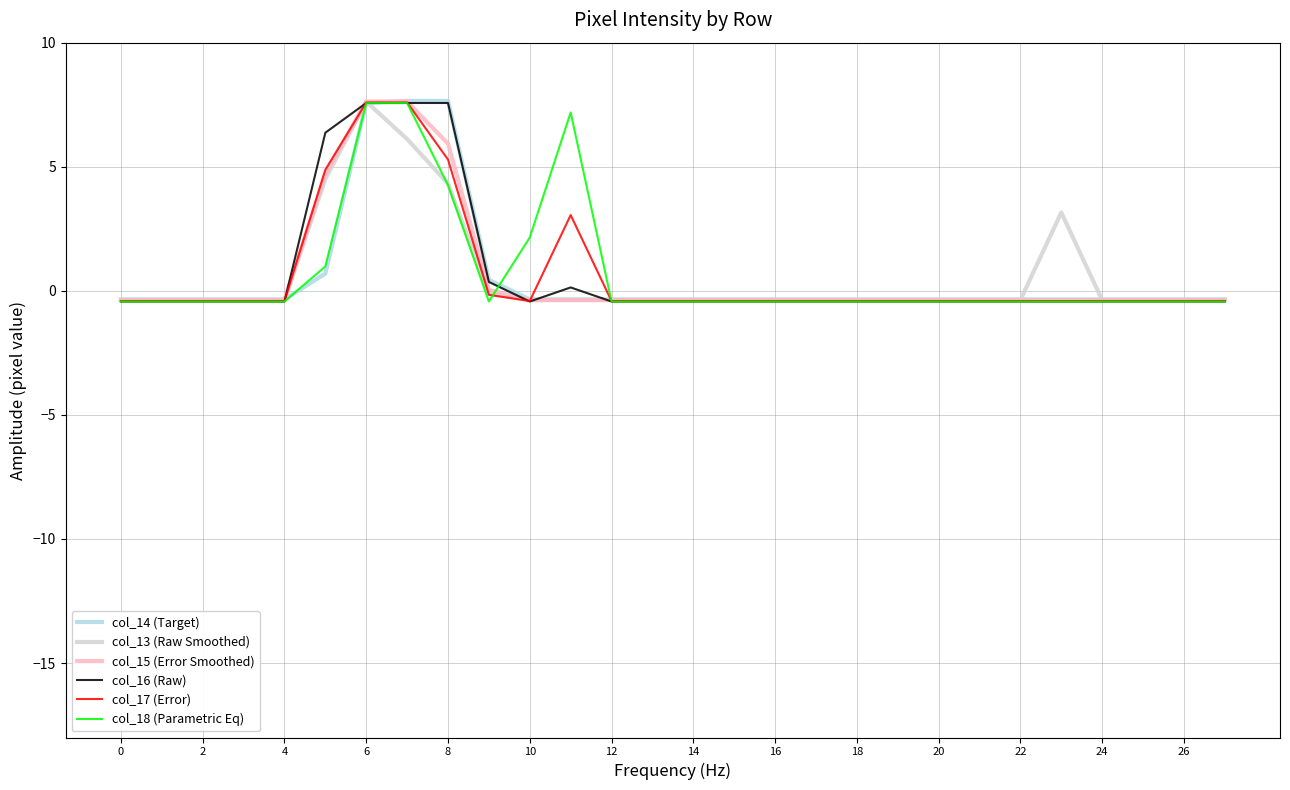

What is the maximum value for col_13 (Raw Smoothed)?

7.6